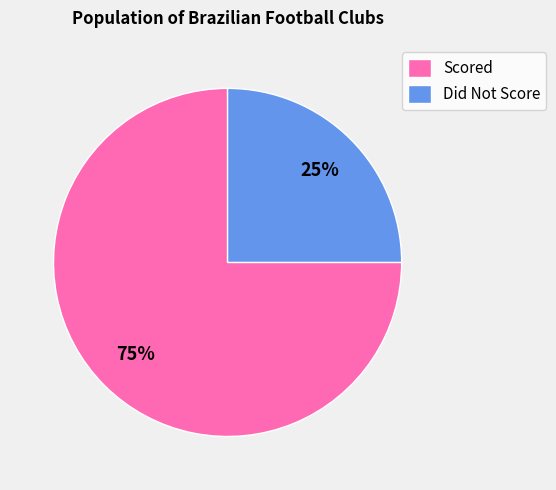

Does any single category account for the majority?

Yes